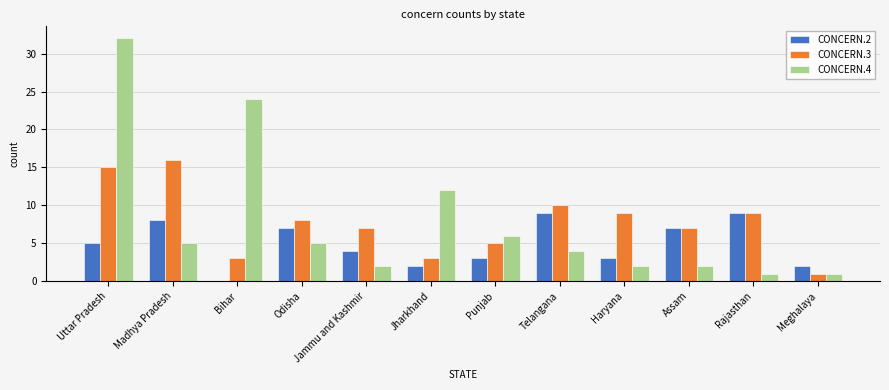

True or false: CONCERN.2 has a value of 1 at Haryana.

False